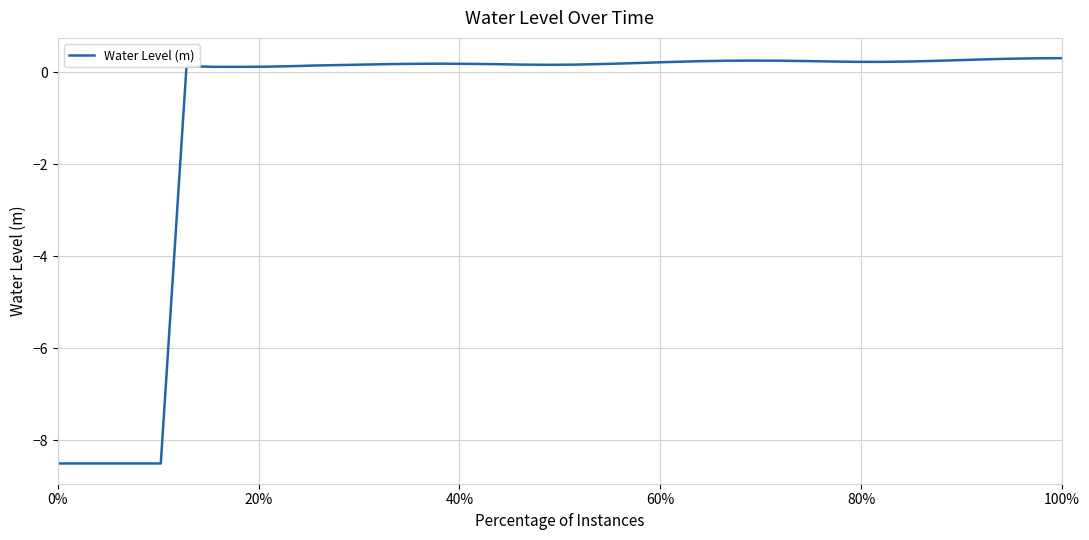

What is the maximum value shown in the chart?

0.3